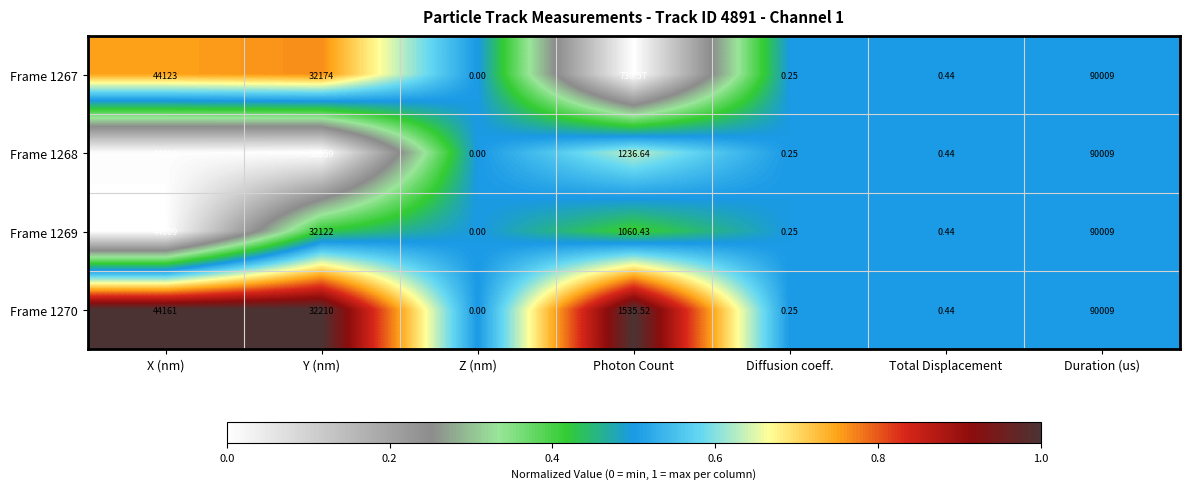

List the labels in order of Frame 1270 value, largest first.

Duration (us), X (nm), Y (nm), Photon Count, Total Displacement, Diffusion coeff., Z (nm)